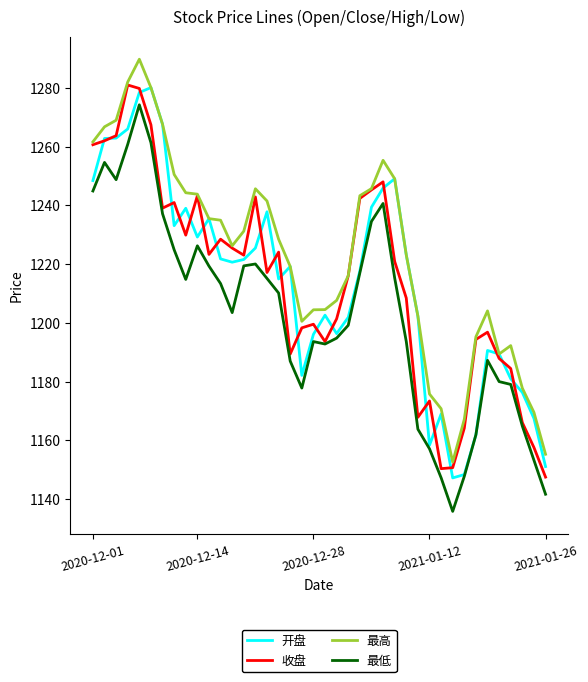

What is the maximum value for 最高?

1289.7